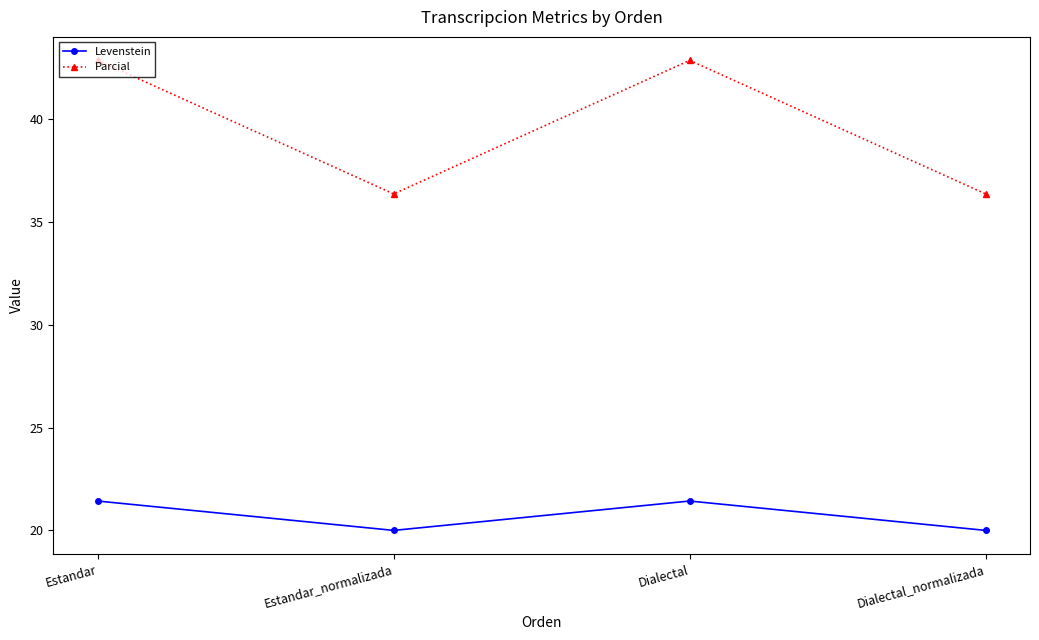

What is the sum of all Parcial values?

158.4